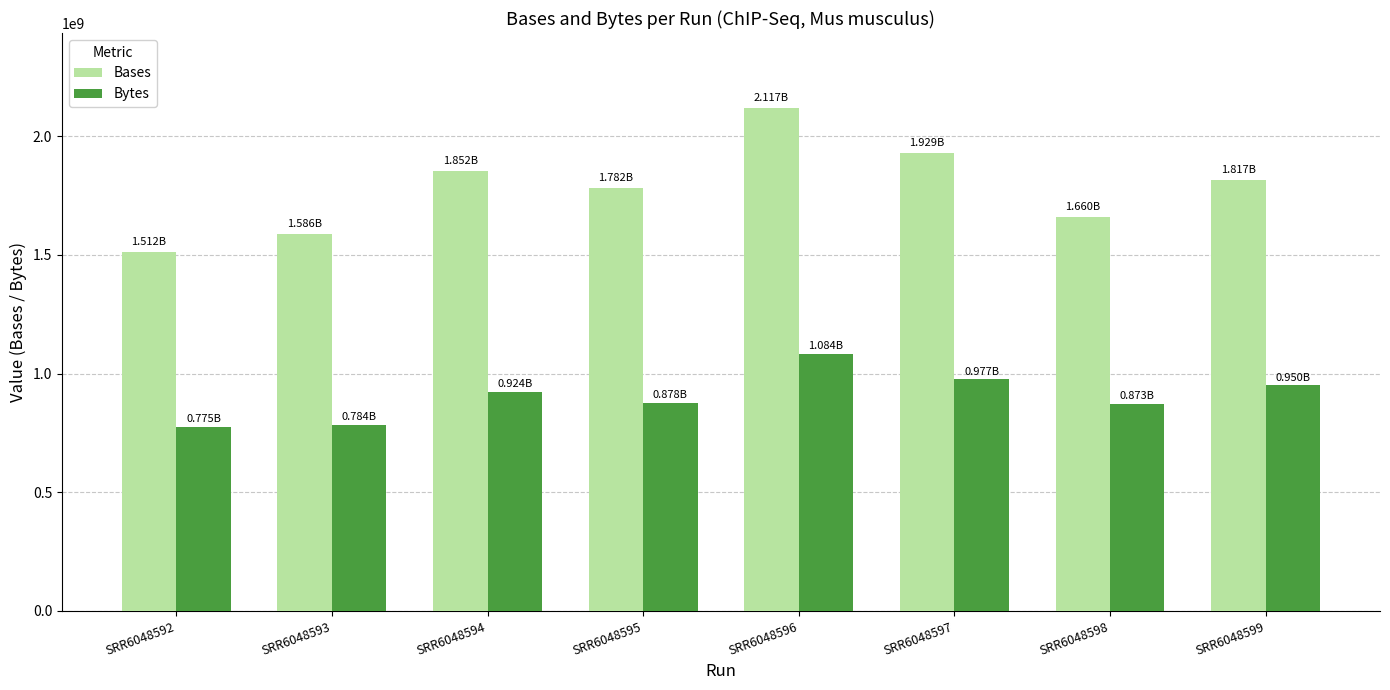

What is the total value across all series at SRR6048598?

2533046651